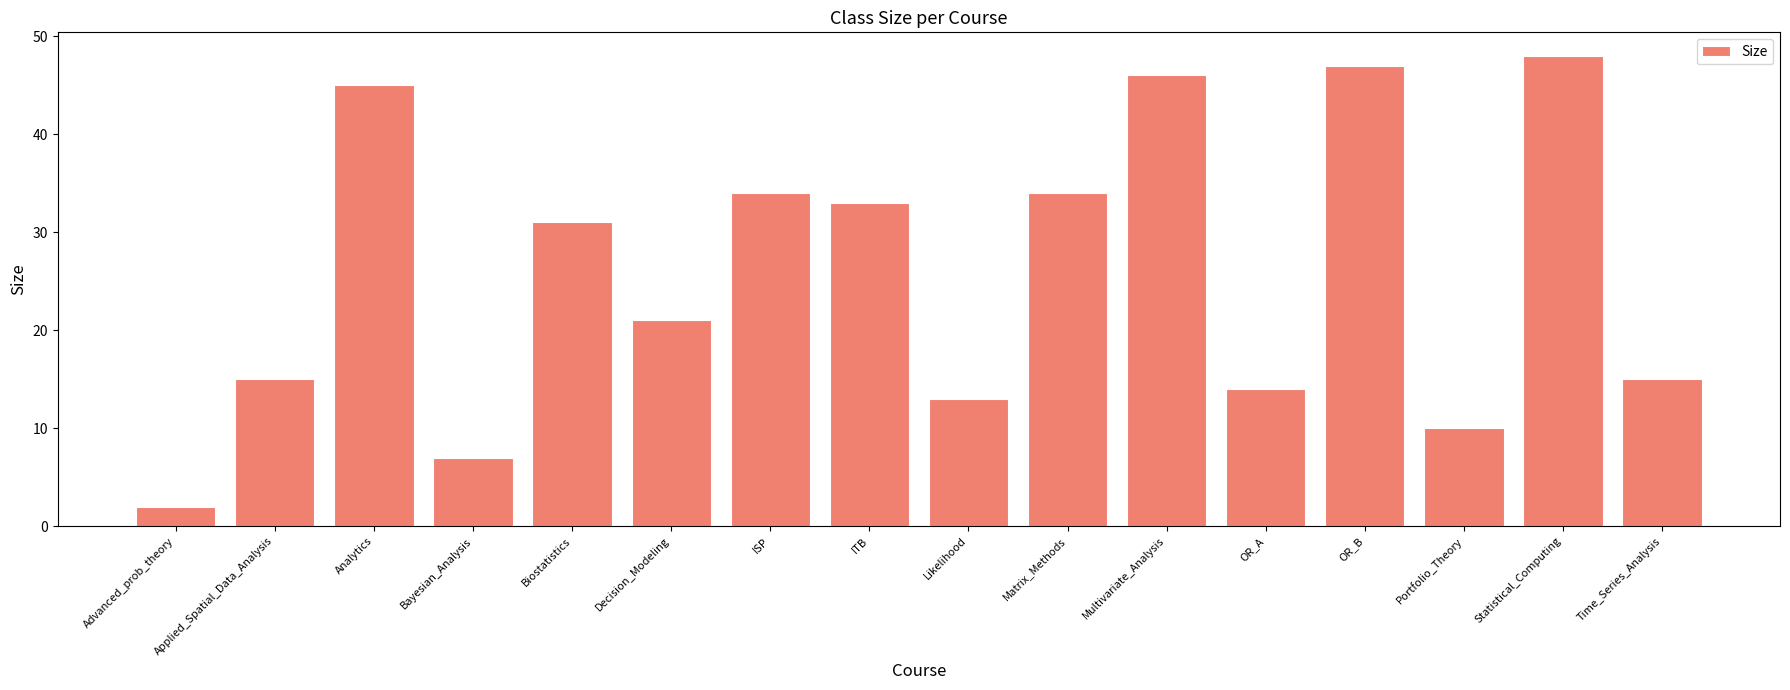

What is the ratio of the value at Portfolio_Theory to the value at Analytics?

0.2